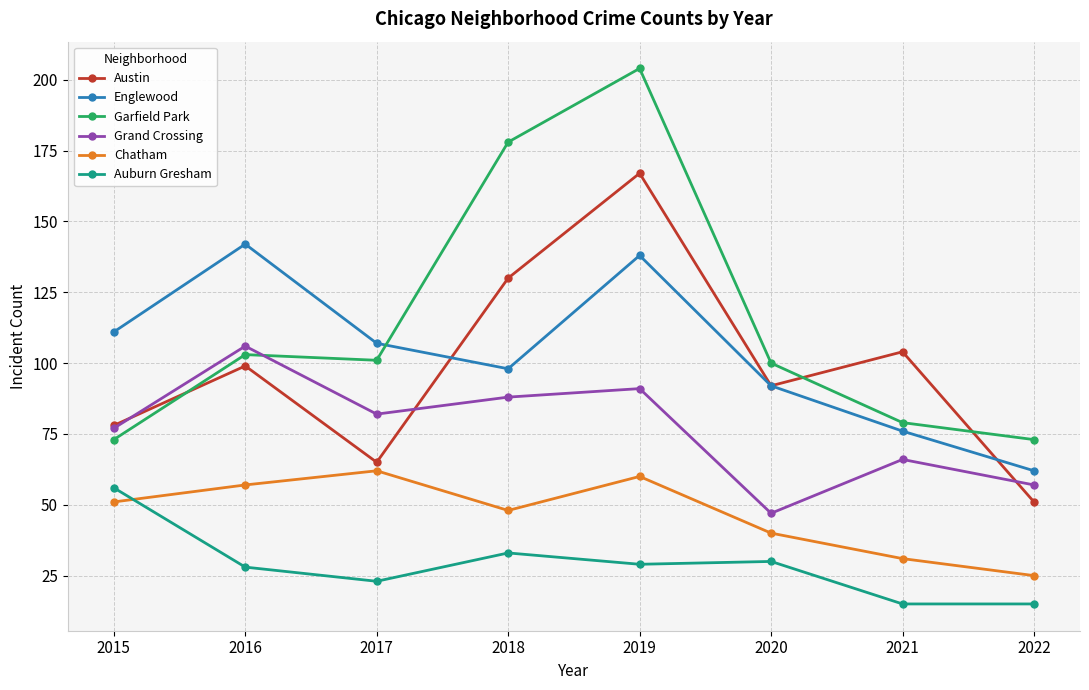

At which category does Grand Crossing reach its first local valley?

2017